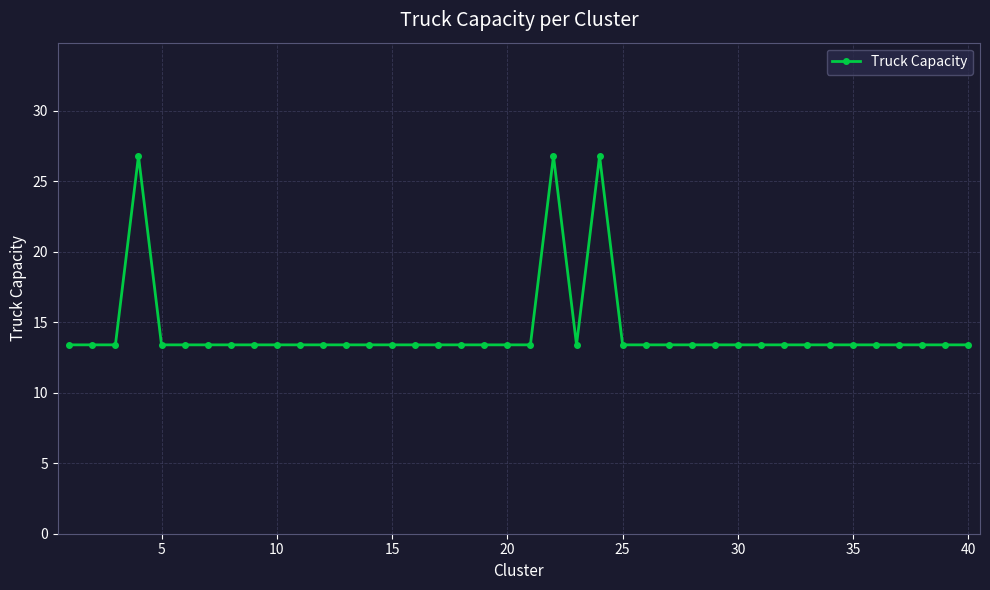

True or false: there are more than 1 points higher than both neighbors.

True